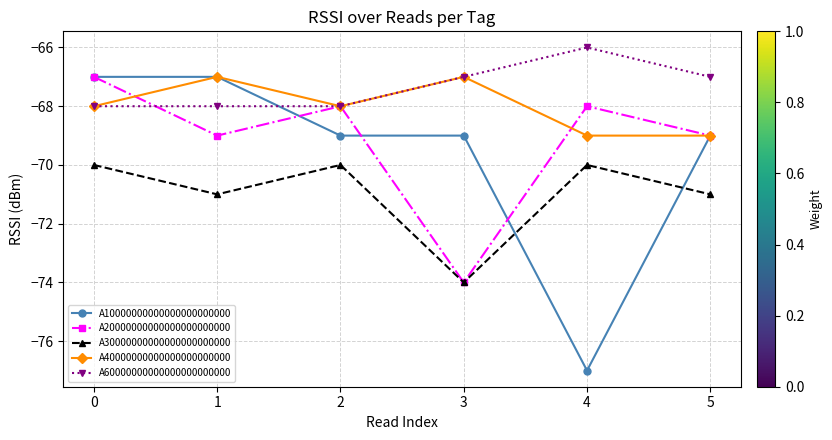

What is the highest value of the A40000000000000000000000 series?

-67